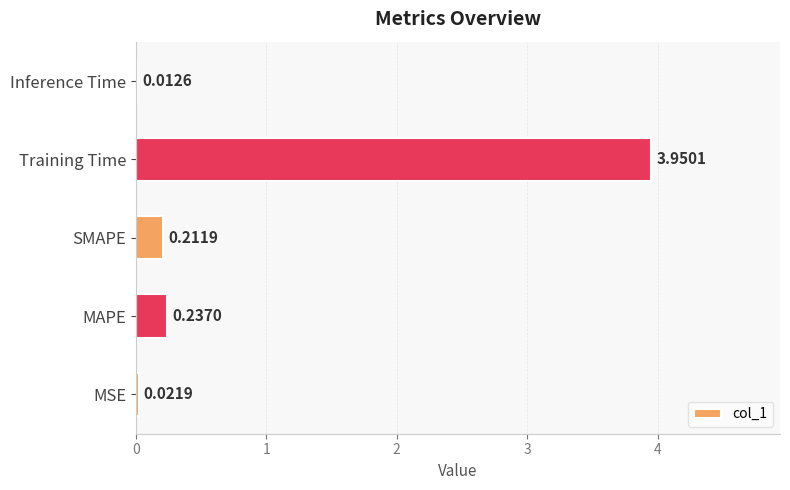

What is the sum of all values?

4.4